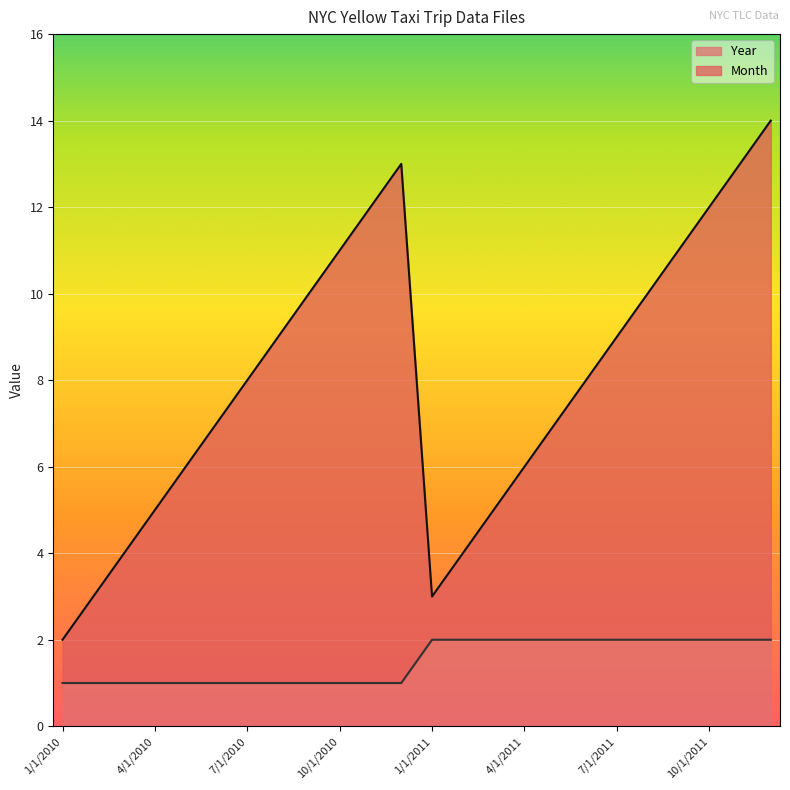

Which series changed the most between 9/1/2010 and 11/1/2011?

Month